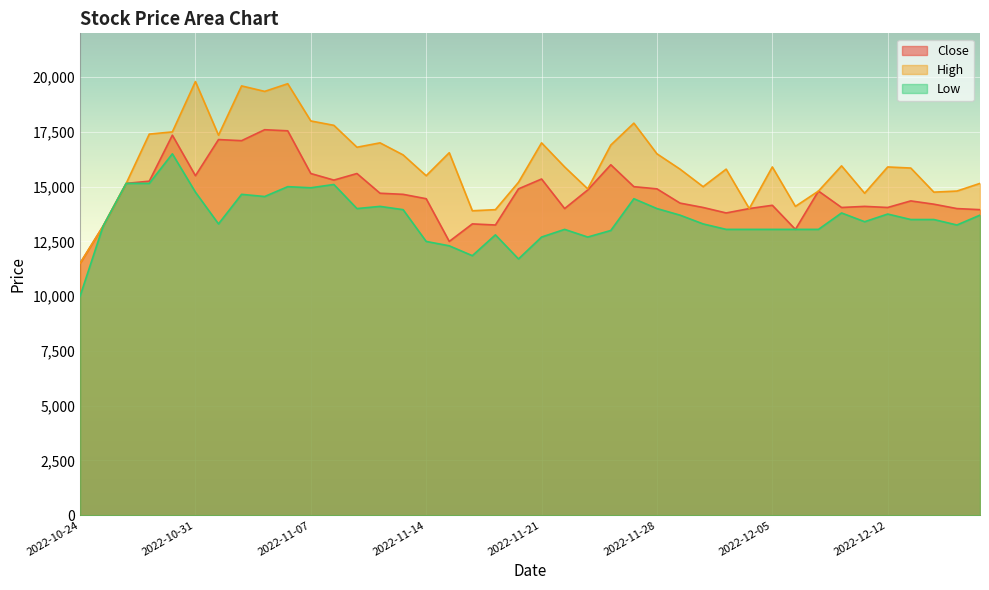

What is the greatest value displayed?

19800